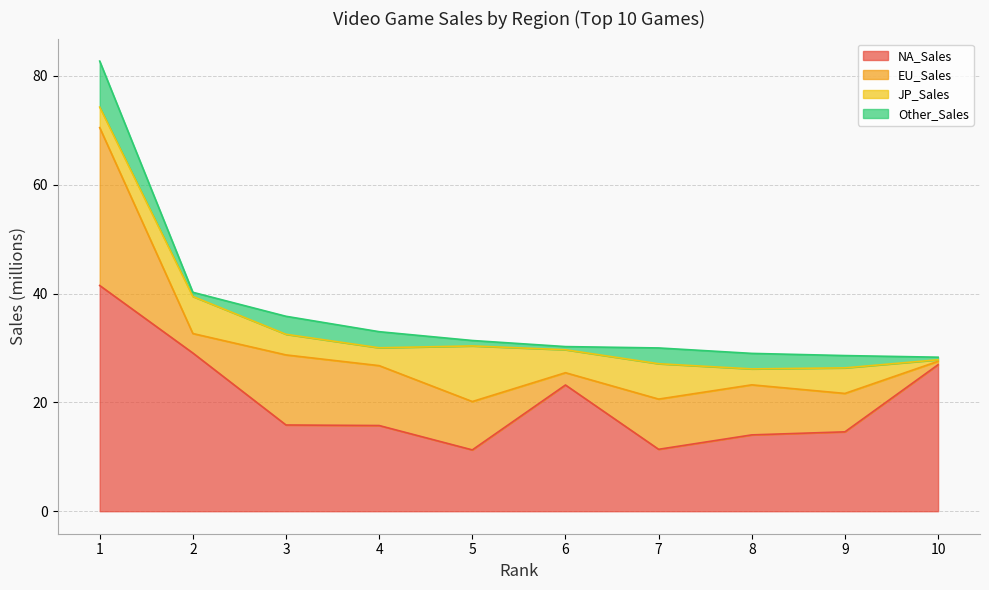

Reading left to right, extract all data points from this chart.

NA_Sales: 1=41.5	2=29.1	3=15.8	4=15.8	5=11.3	6=23.2	7=11.4	8=14.0	9=14.6	10=26.9
EU_Sales: 1=29.0	2=3.6	3=12.9	4=11.0	5=8.9	6=2.3	7=9.2	8=9.2	9=7.1	10=0.6
JP_Sales: 1=3.8	2=6.8	3=3.8	4=3.3	5=10.2	6=4.2	7=6.5	8=2.9	9=4.7	10=0.3
Other_Sales: 1=8.5	2=0.8	3=3.3	4=3.0	5=1.0	6=0.6	7=2.9	8=2.9	9=2.3	10=0.5